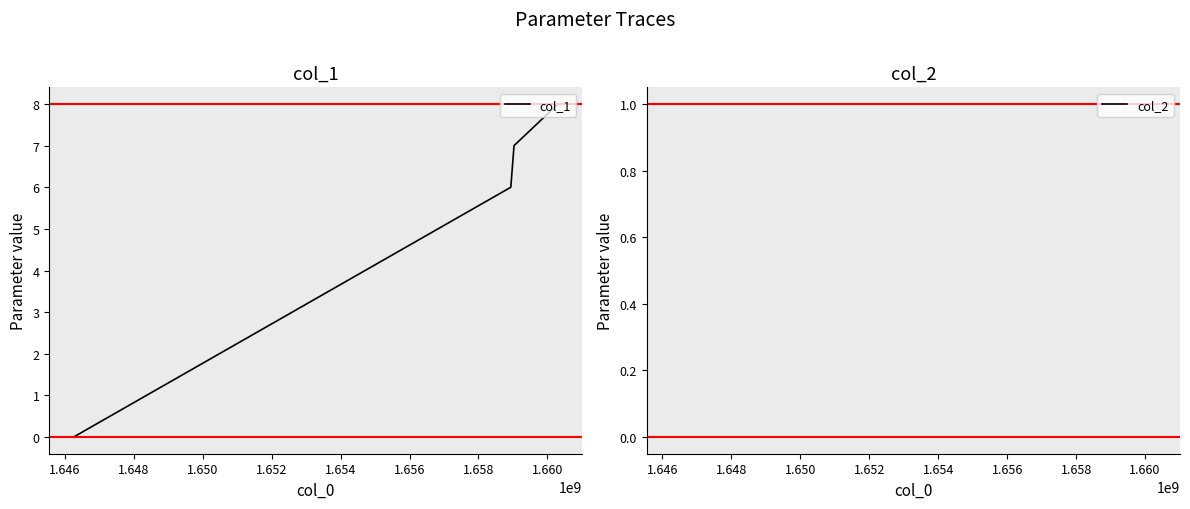

What is the highest value of the col_1 series?

8